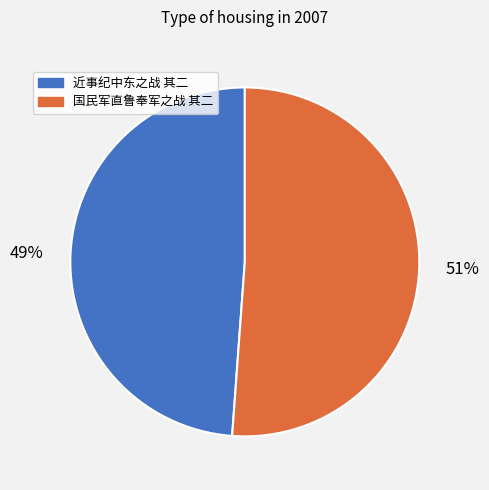

Which category has the biggest portion of the pie?

国民军直鲁奉军之战 其二